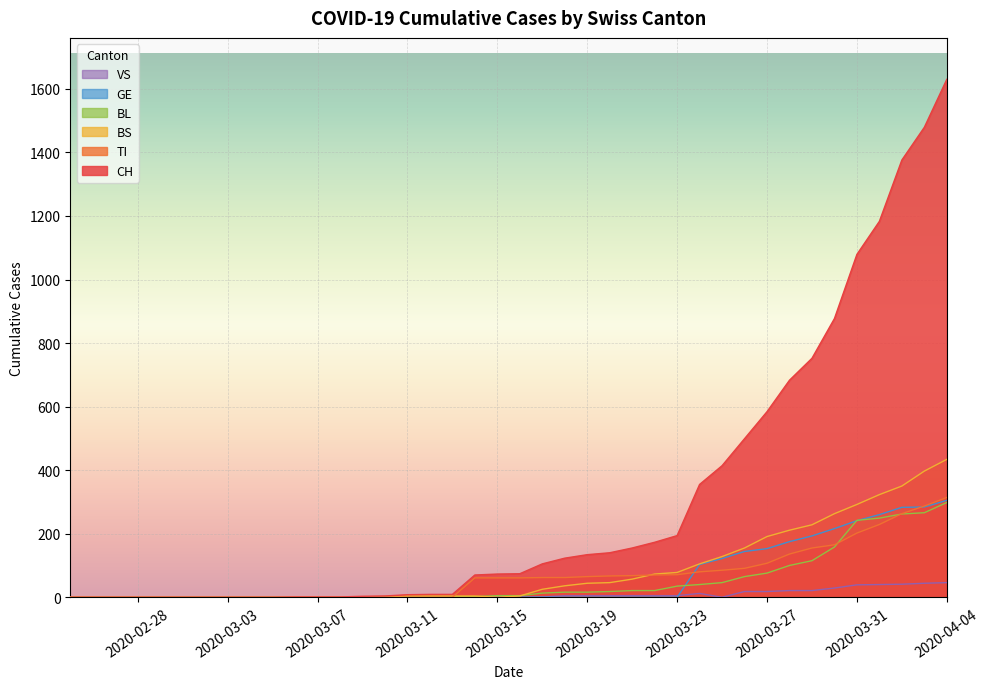

Is it true that CH equals 1183 at 2020-04-01?

True